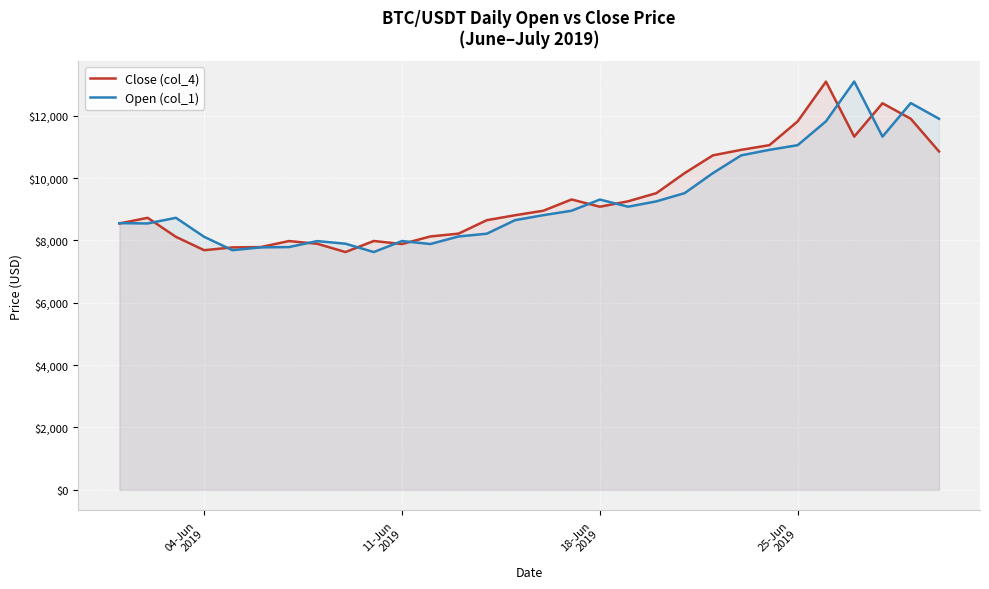

What is the highest value of the Open (col_1) series?

13098.4